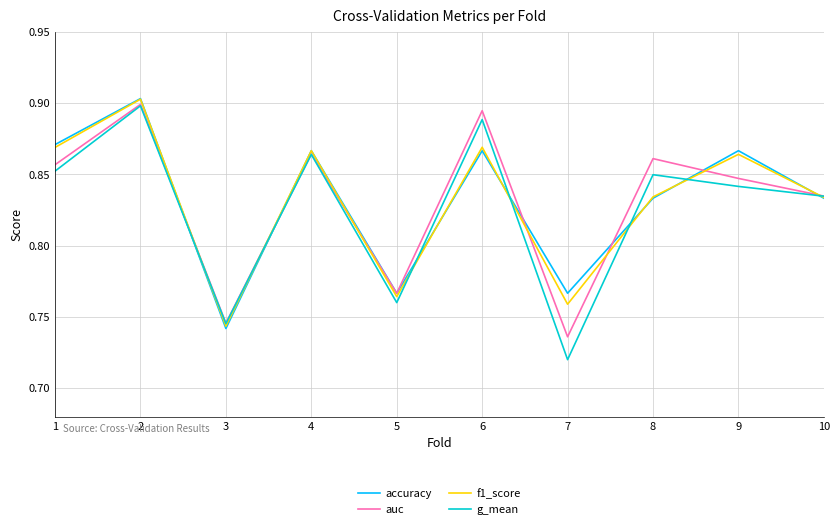

Which category has the lowest value in the f1_score series?

3